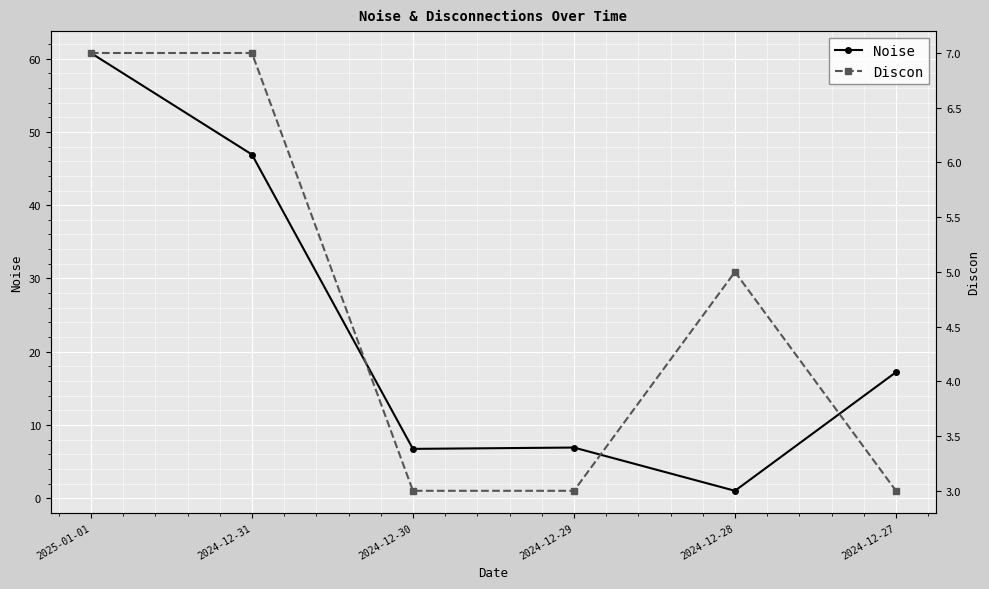

How many values in the Noise series exceed 17?

3